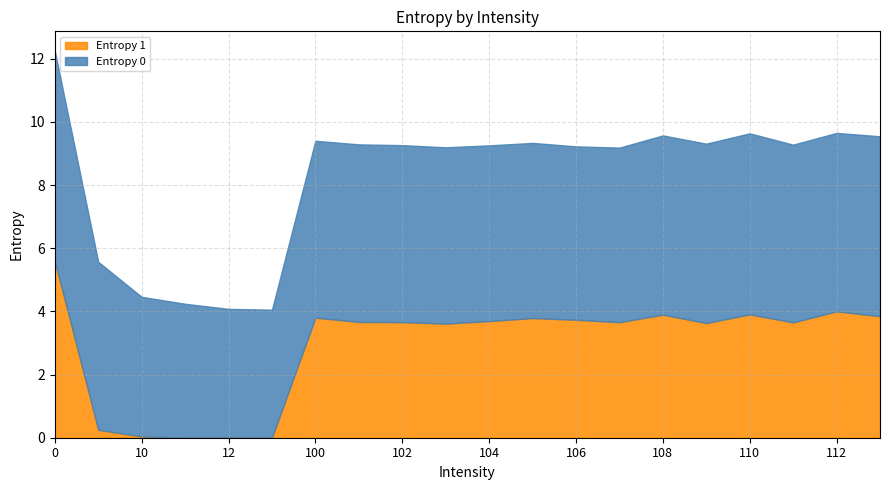

Reading left to right, list all the values displayed in this chart.

Entropy 0: 6.7	5.3	4.4	4.2	4.1	4.1	5.6	5.6	5.6	5.6	5.6	5.5	5.5	5.5	5.7	5.7	5.7	5.6	5.7	5.7
Entropy 1: 5.6	0.3	0.0	0.0	0.0	0.0	3.8	3.7	3.7	3.6	3.7	3.8	3.7	3.7	3.9	3.6	3.9	3.7	4.0	3.8